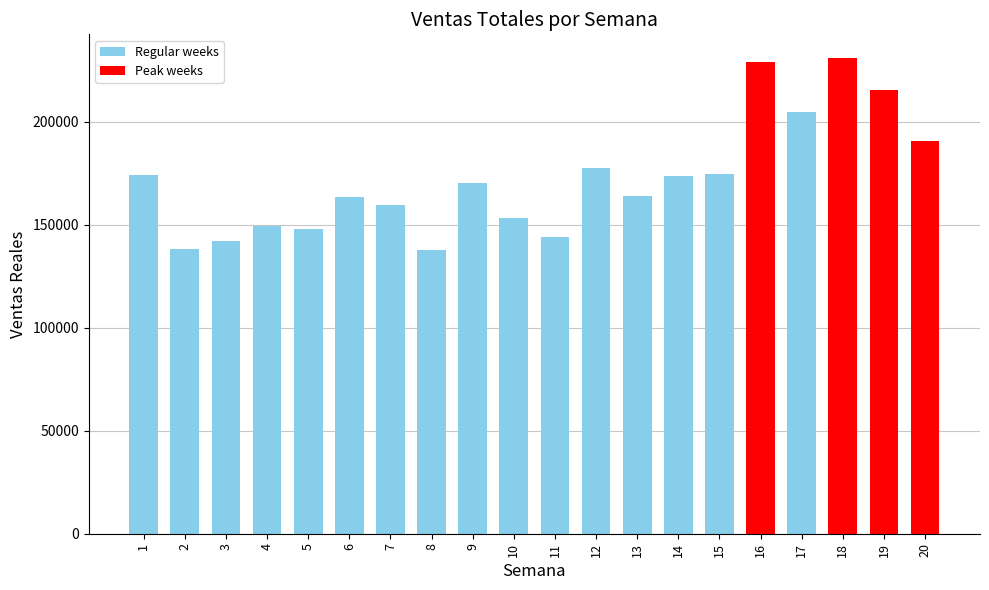

Between 15 and 18, which is larger?

18